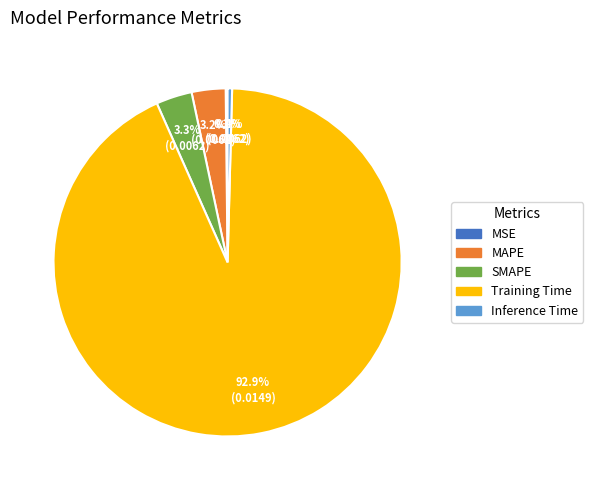

How much of the chart is everything except Training Time?

7.1%